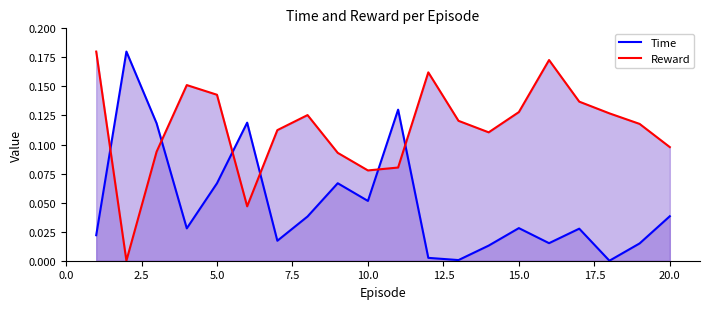

True or false: Reward and Time intersect in this chart.

True